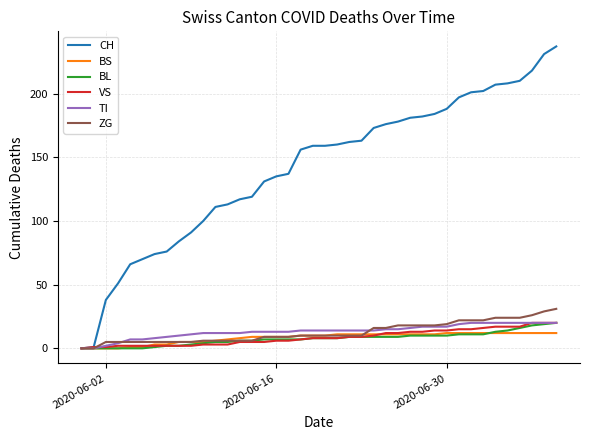

Which series has the largest range (max minus min)?

CH